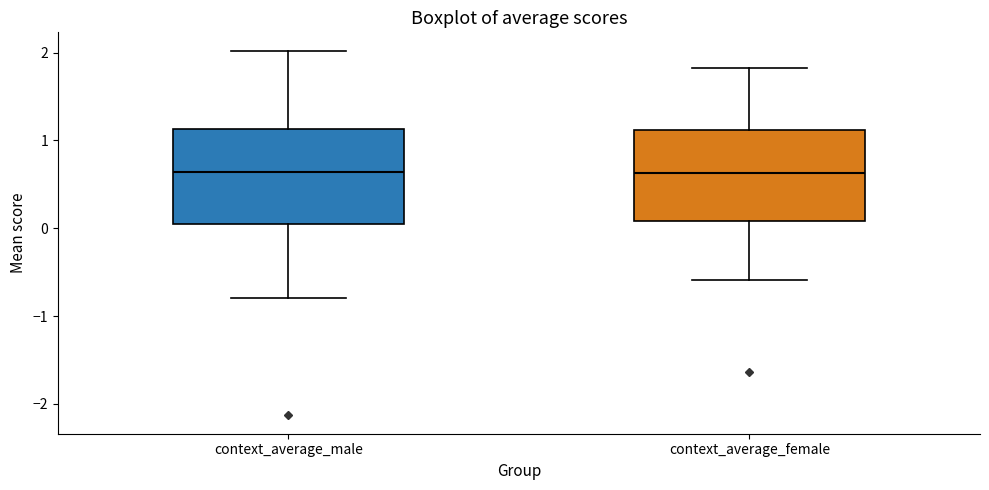

Reading left to right, transcribe this box plot: for each box, give where its median line is, the range the box spans, and where its two whiskers end, as read against the y-axis. The values are not printed on the chart, so give them approximately, as read against the axis.

context_average_male: median 0.6, box 0.0 to 1.1, whiskers -0.8 to 2.0
context_average_female: median 0.6, box 0.1 to 1.1, whiskers -0.6 to 1.8